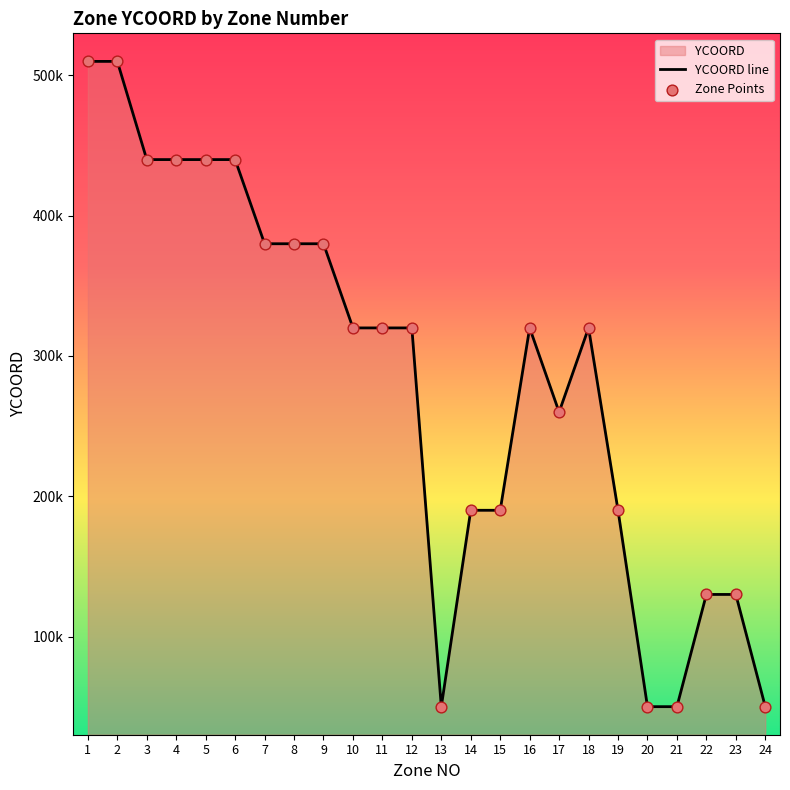

What is the total value across all series at 10?

640000